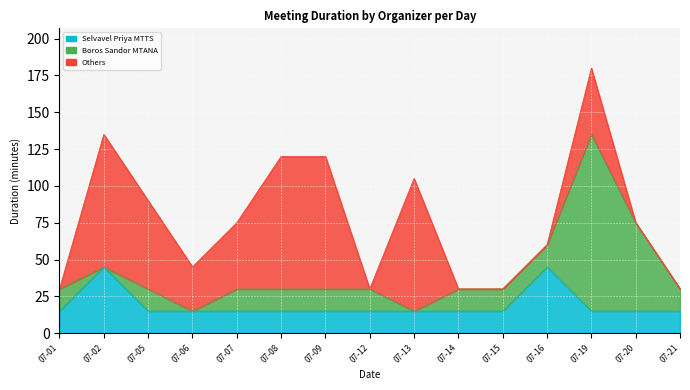

Reading left to right, transcribe all the data shown in this chart.

Selvavel Priya MTTS: 2021-07-01=15	2021-07-02=45	2021-07-05=15	2021-07-06=15	2021-07-07=15	2021-07-08=15	2021-07-09=15	2021-07-12=15	2021-07-13=15	2021-07-14=15	2021-07-15=15	2021-07-16=45	2021-07-19=15	2021-07-20=15	2021-07-21=15
Boros Sandor MTANA: 2021-07-01=15	2021-07-02=0	2021-07-05=15	2021-07-06=0	2021-07-07=15	2021-07-08=15	2021-07-09=15	2021-07-12=15	2021-07-13=0	2021-07-14=15	2021-07-15=15	2021-07-16=15	2021-07-19=120	2021-07-20=60	2021-07-21=15
Others: 2021-07-01=0	2021-07-02=90	2021-07-05=60	2021-07-06=30	2021-07-07=45	2021-07-08=90	2021-07-09=90	2021-07-12=0	2021-07-13=90	2021-07-14=0	2021-07-15=0	2021-07-16=0	2021-07-19=45	2021-07-20=0	2021-07-21=0